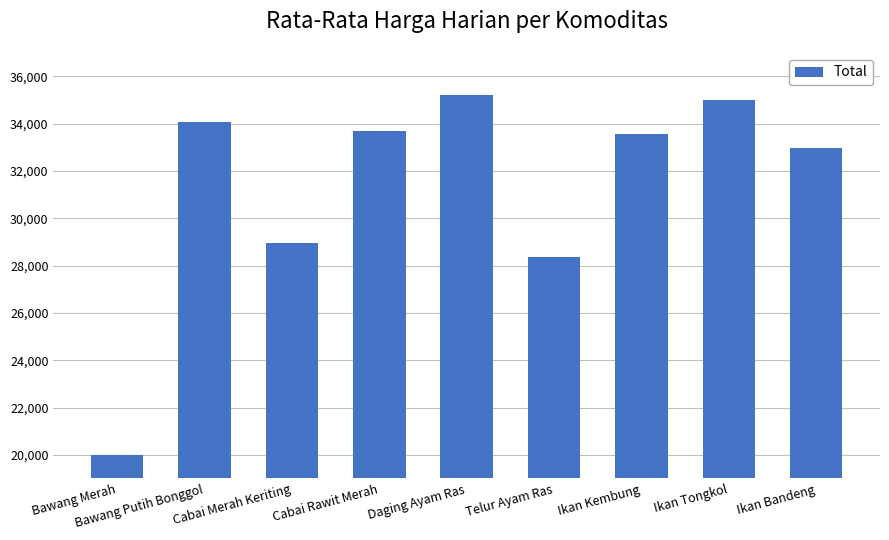

How many values are below 33548?

4